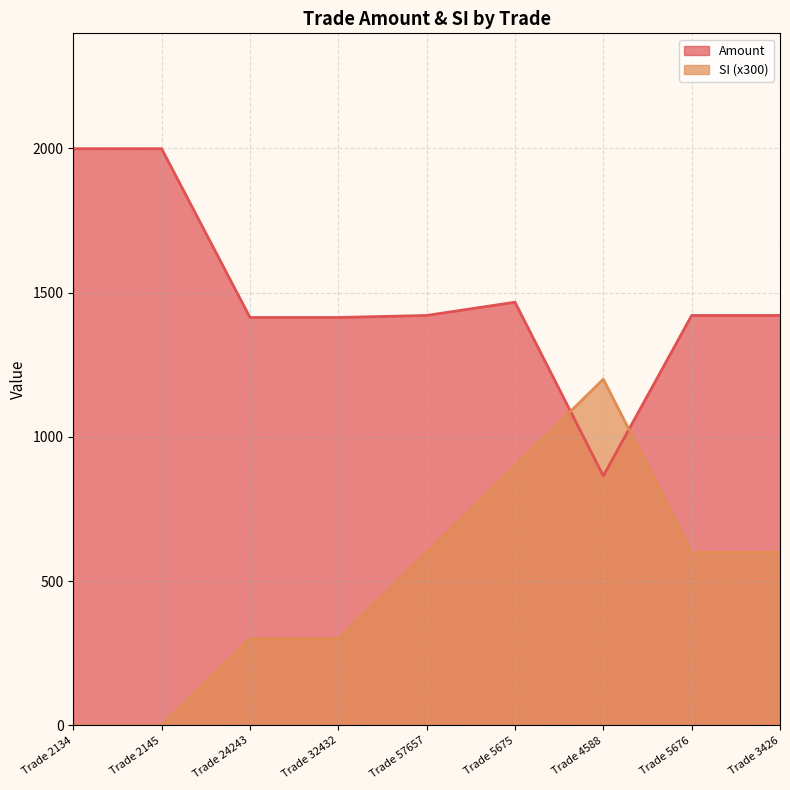

True or false: Amount has more than 1 points higher than both neighbors.

False